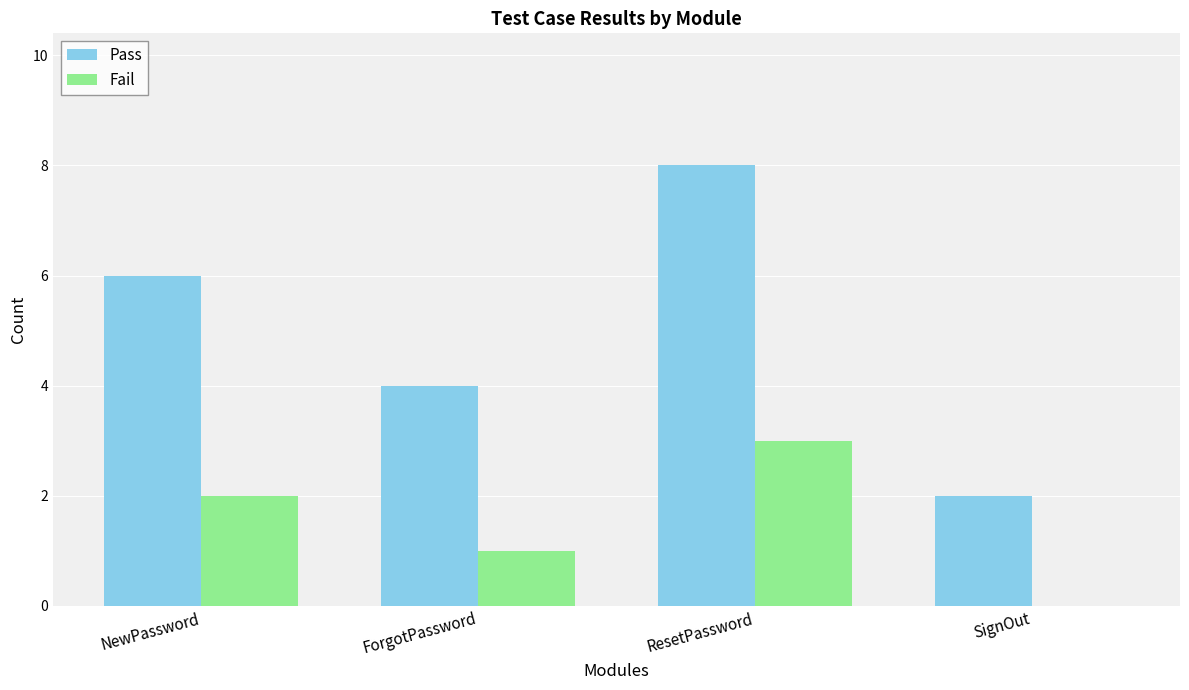

What value does the Fail series have at ResetPassword?

3